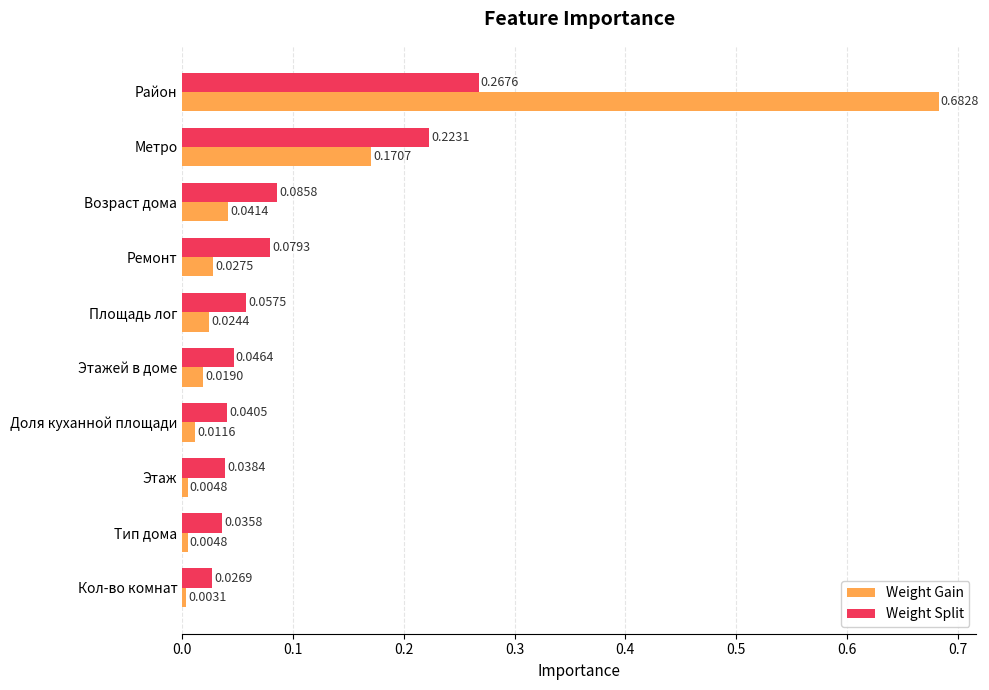

Which series has the largest range (max minus min)?

Weight Gain